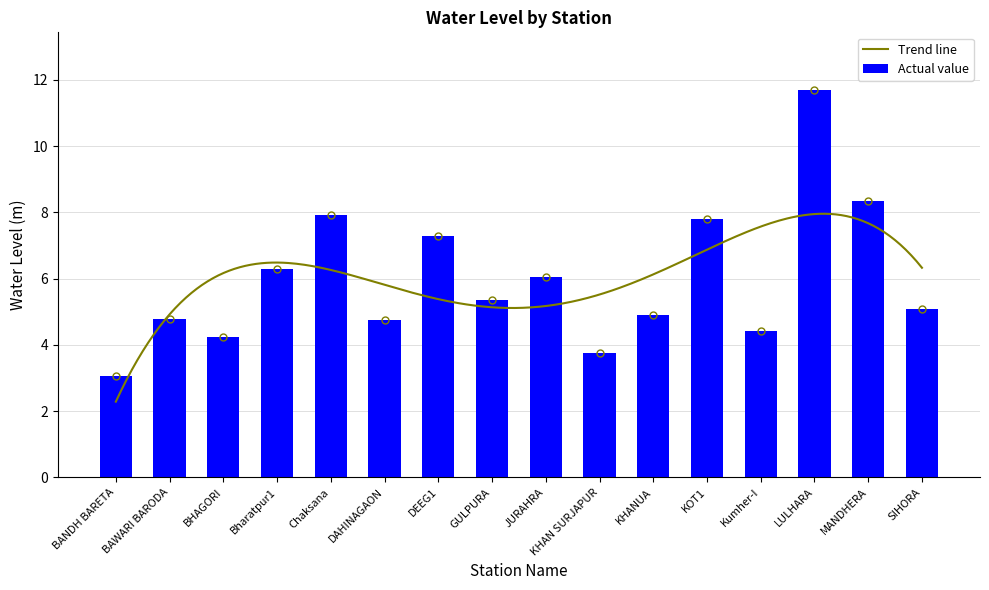

How many data points are above 5?

9